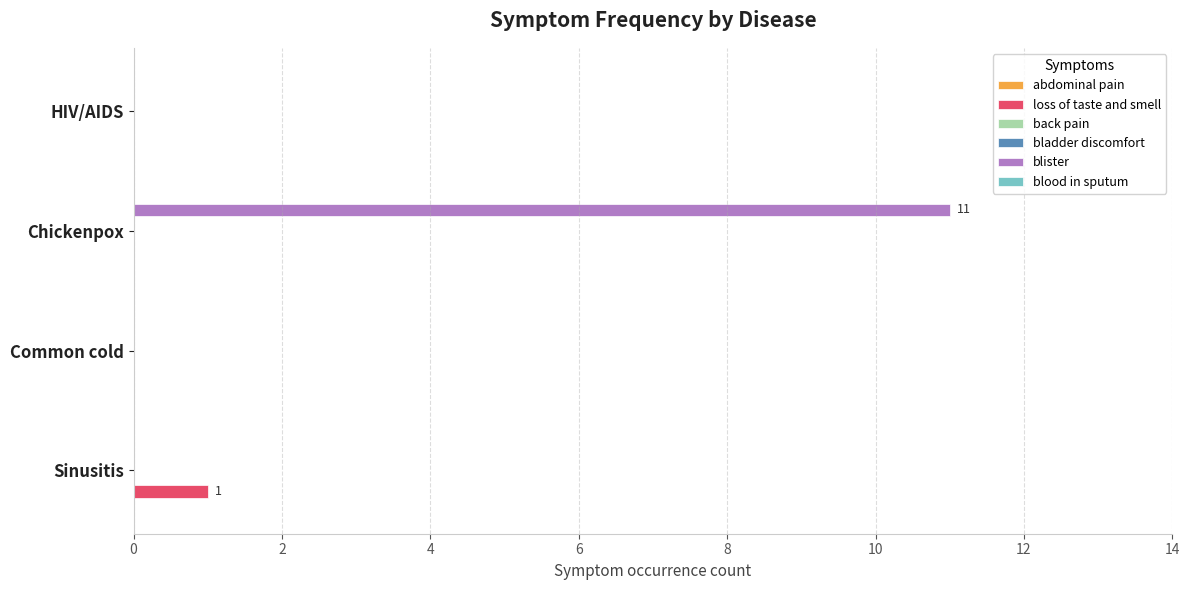

Is it true that blister equals 0.0 at Common cold?

True